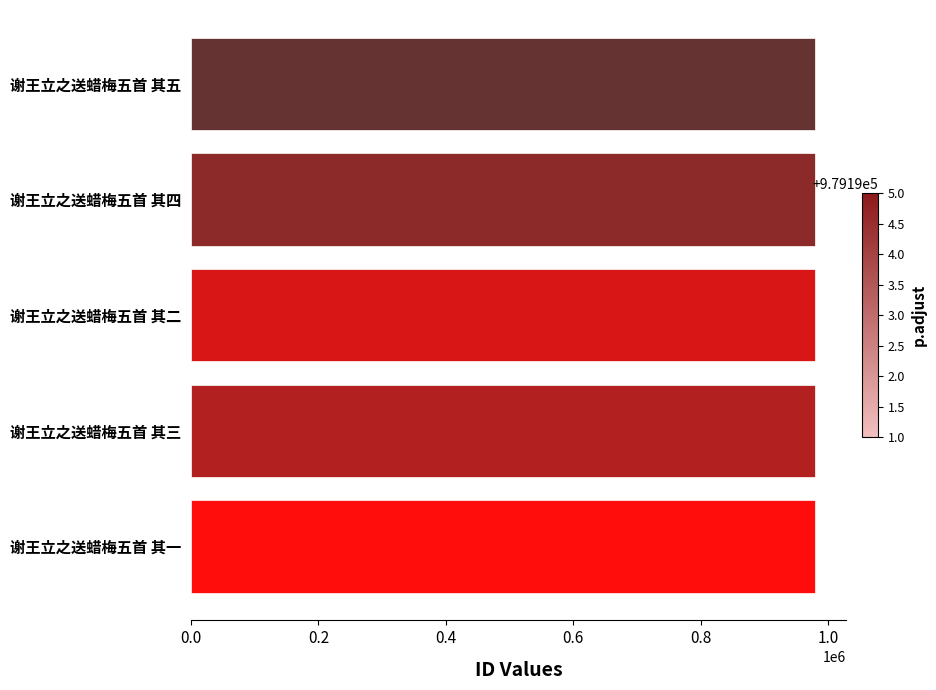

Is it true that the value at 谢王立之送蜡梅五首 其三 is 979193?

True